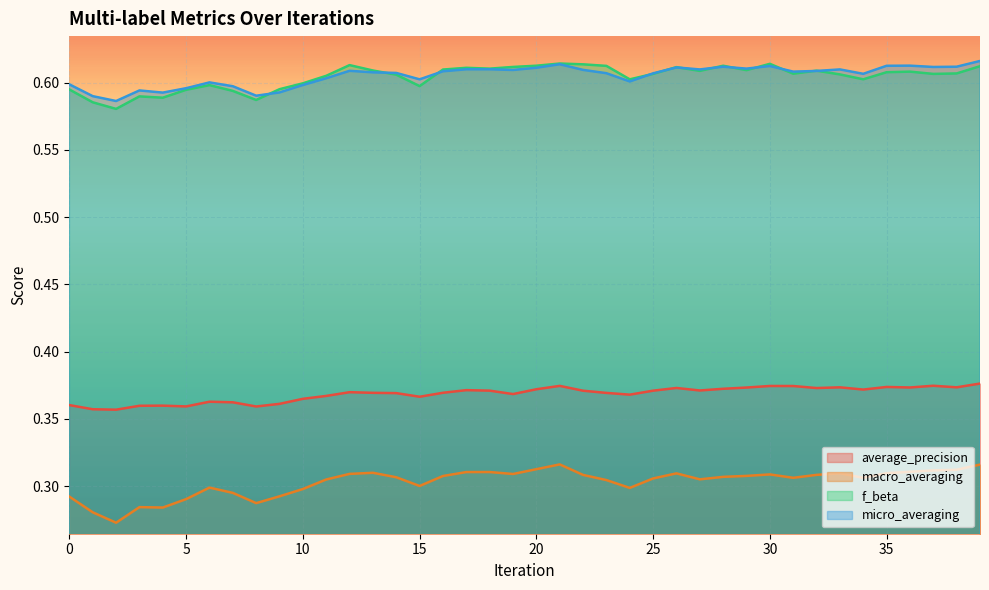

In macro_averaging, how many points are higher than both neighbors (excluding endpoints)?

8